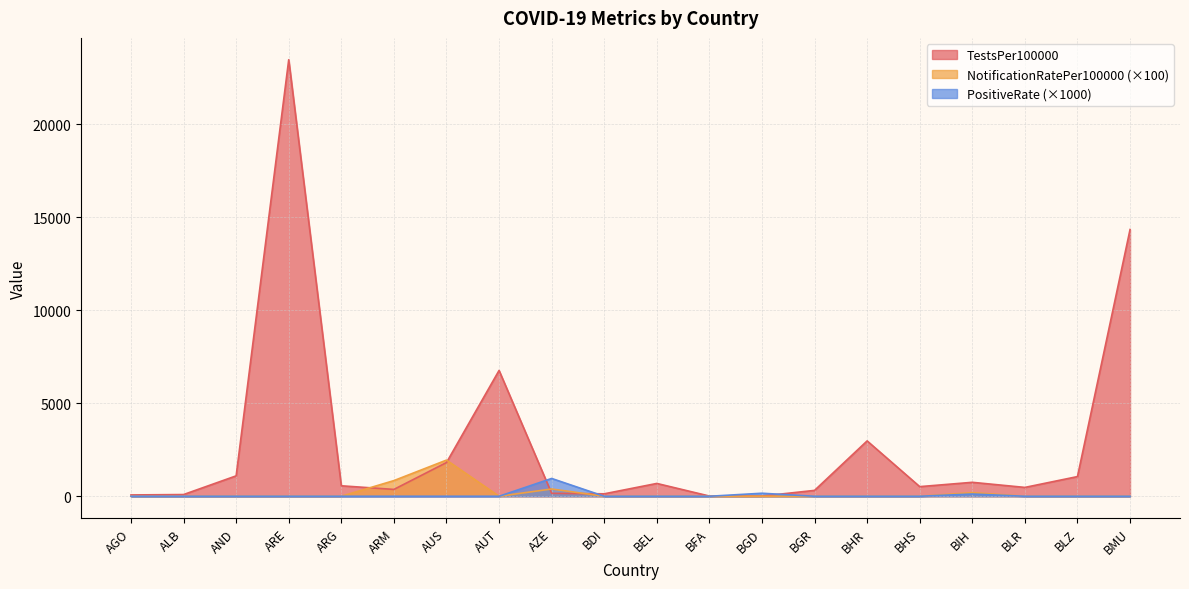

What position from the right is ARE?

17